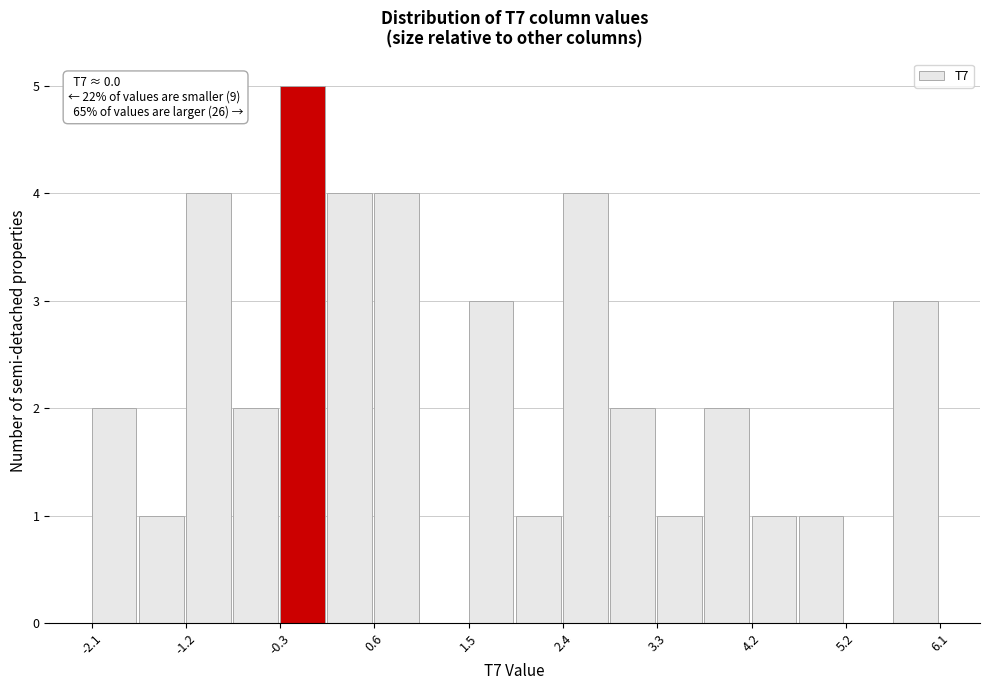

Over which range of the x-axis is the bar tallest?

-0.3 to 0.1